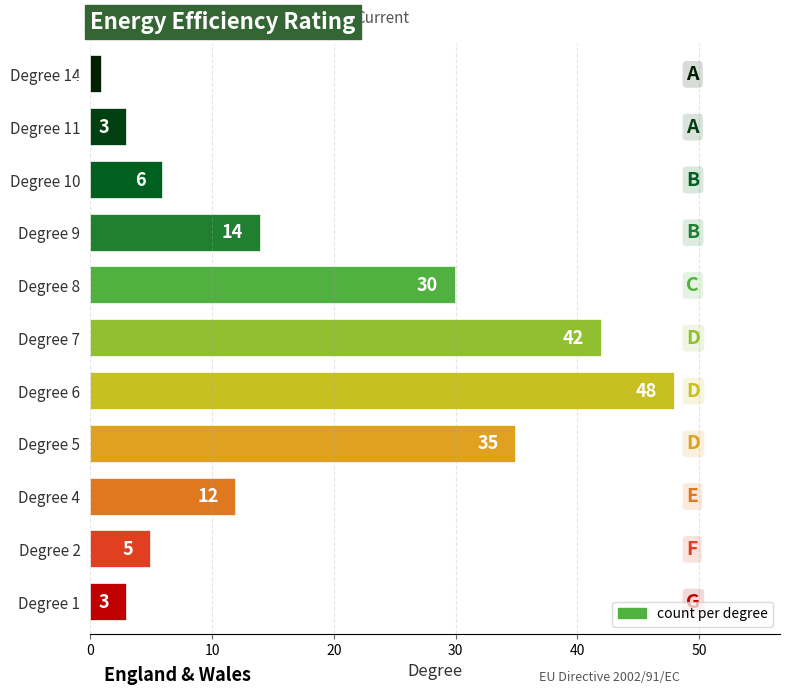

Between Degree 6 and Degree 5, which is larger?

Degree 6